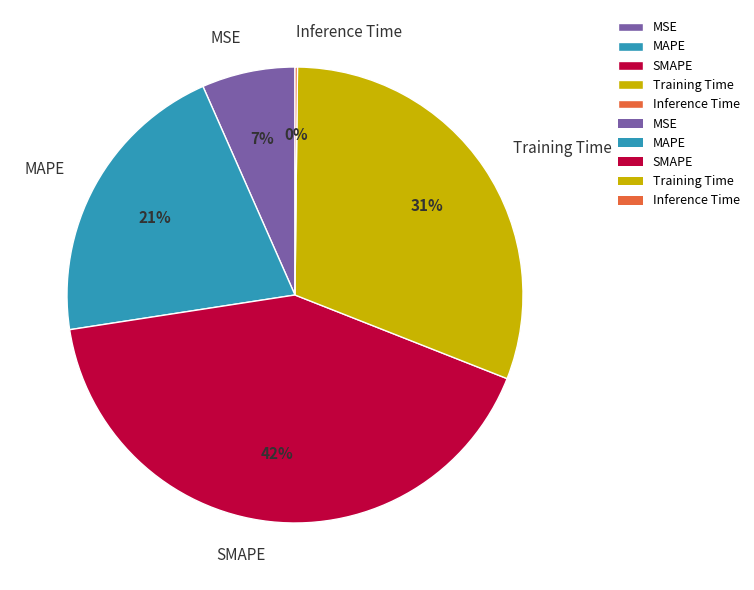

Does SMAPE account for over 50% of the chart?

No